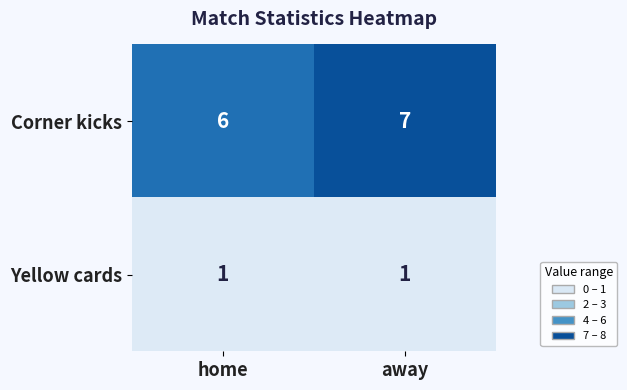

Is it true that Corner kicks equals 3 at home?

False